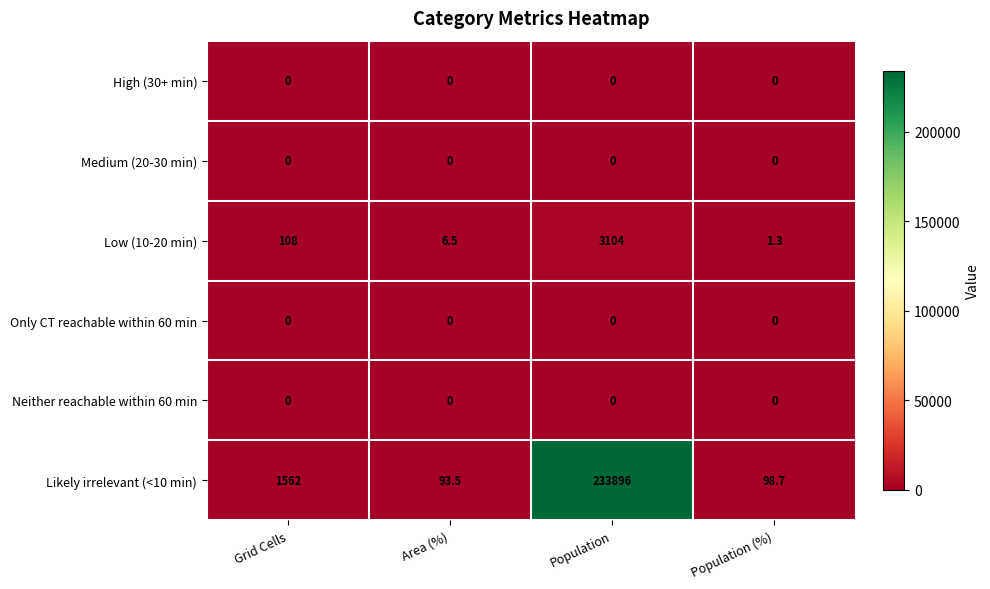

Reading left to right, transcribe all the data shown in this chart.

High (30+ min): 0.0	0.0	0.0	0.0
Medium (20-30 min): 0.0	0.0	0.0	0.0
Low (10-20 min): 108.0	6.5	3104.0	1.3
Only CT reachable within 60 min: 0.0	0.0	0.0	0.0
Neither reachable within 60 min: 0.0	0.0	0.0	0.0
Likely irrelevant (<10 min): 1562.0	93.5	233896.0	98.7